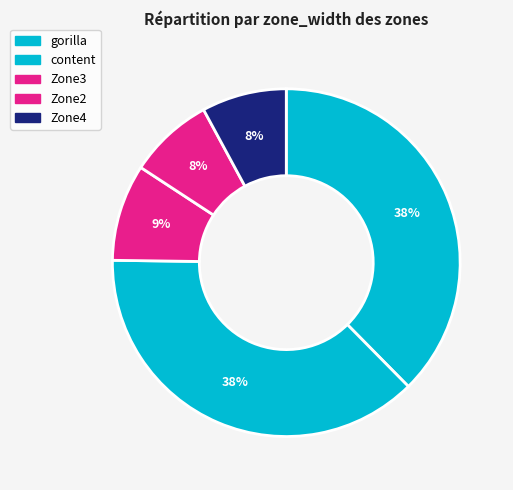

Count the number of slices in the pie.

5